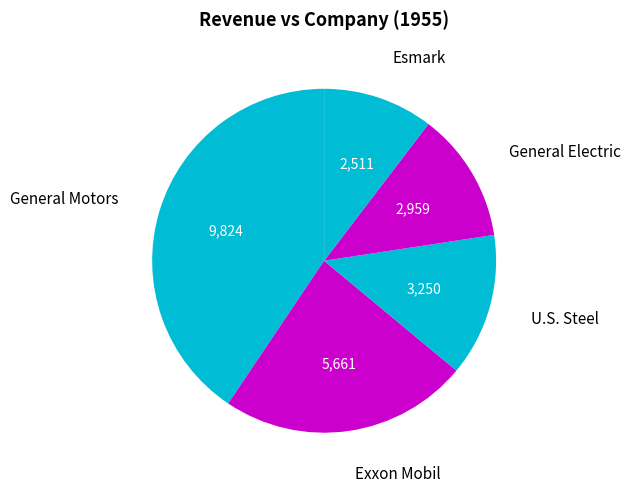

Is it true that Exxon Mobil is 23% of the pie?

True